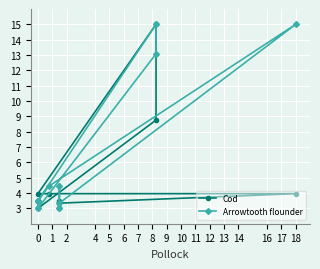

Is the value of Cod at 4 greater than the value of Arrowtooth flounder at 7?

Yes